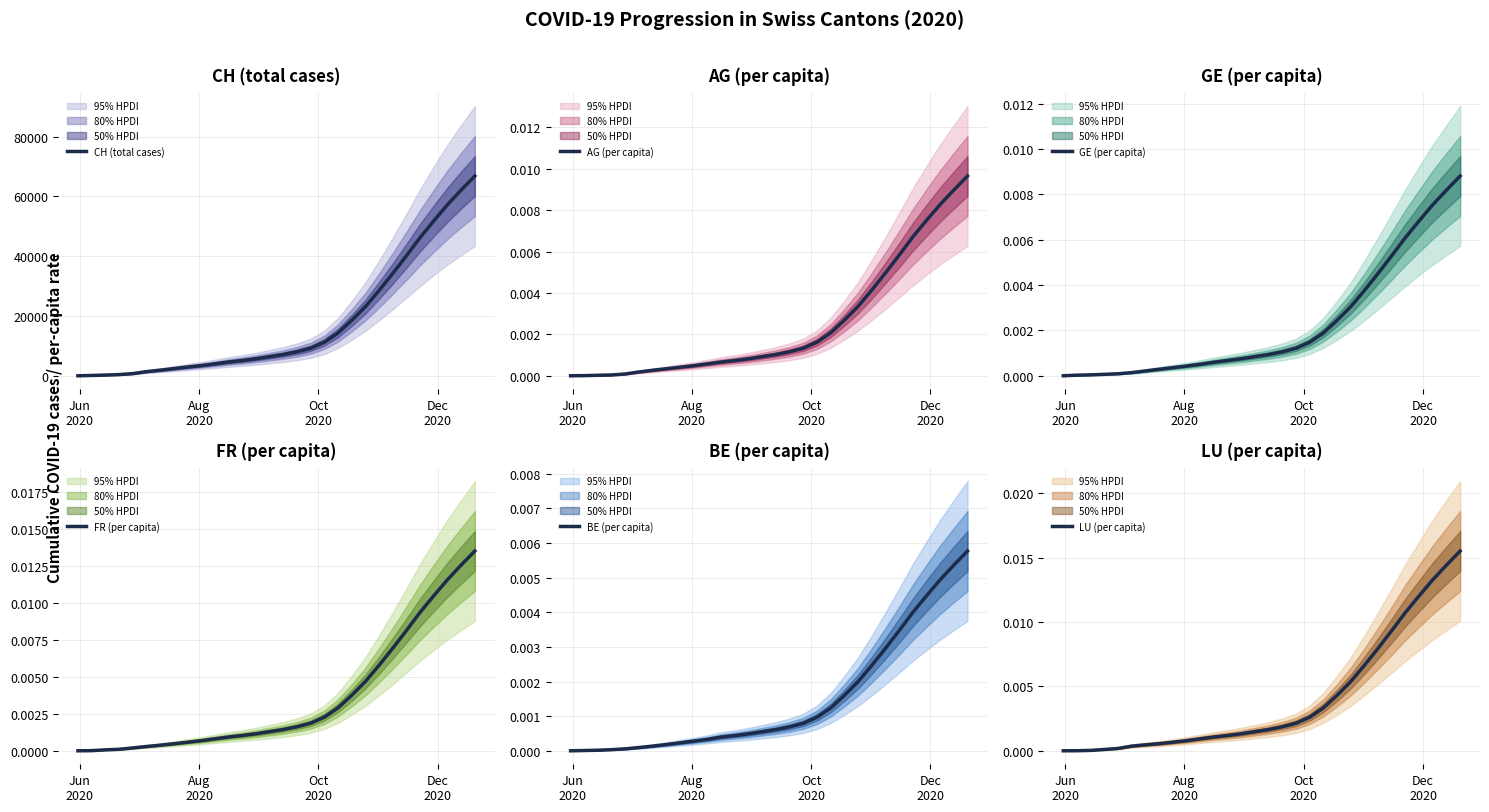

How many positive values does the BE (per capita) series have?

29